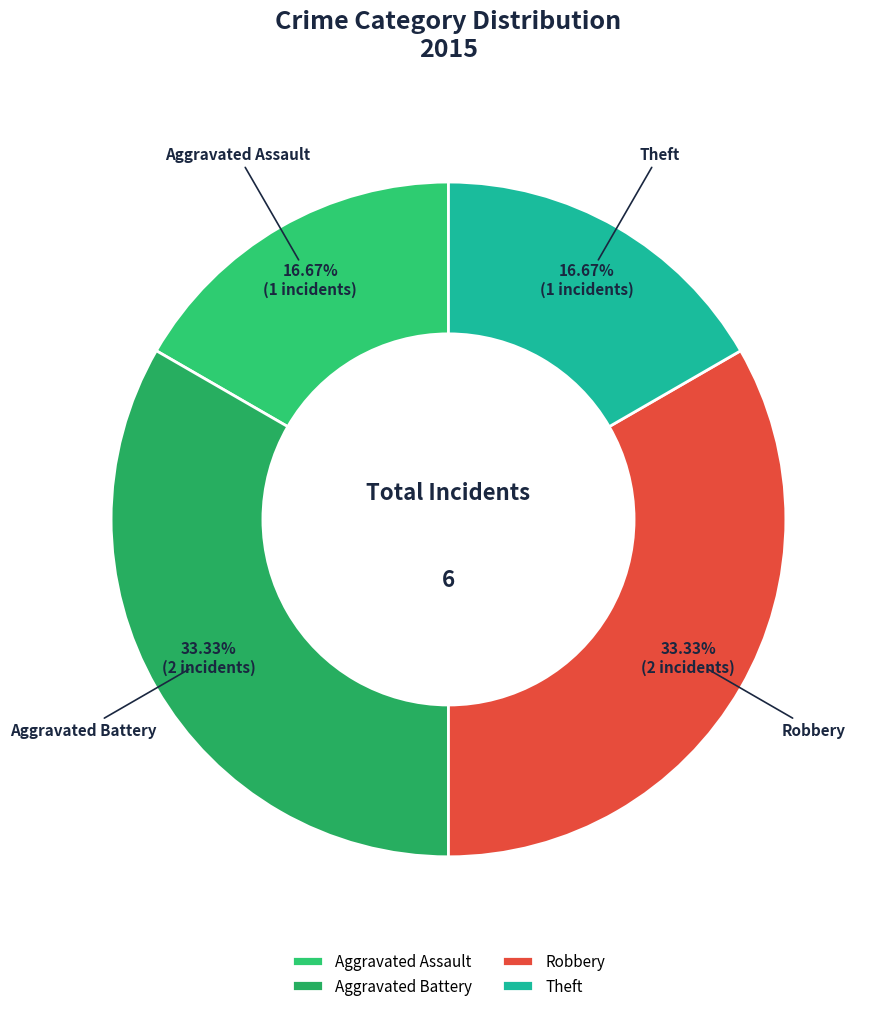

Which has a higher value, Aggravated Battery or Aggravated Assault?

Aggravated Battery